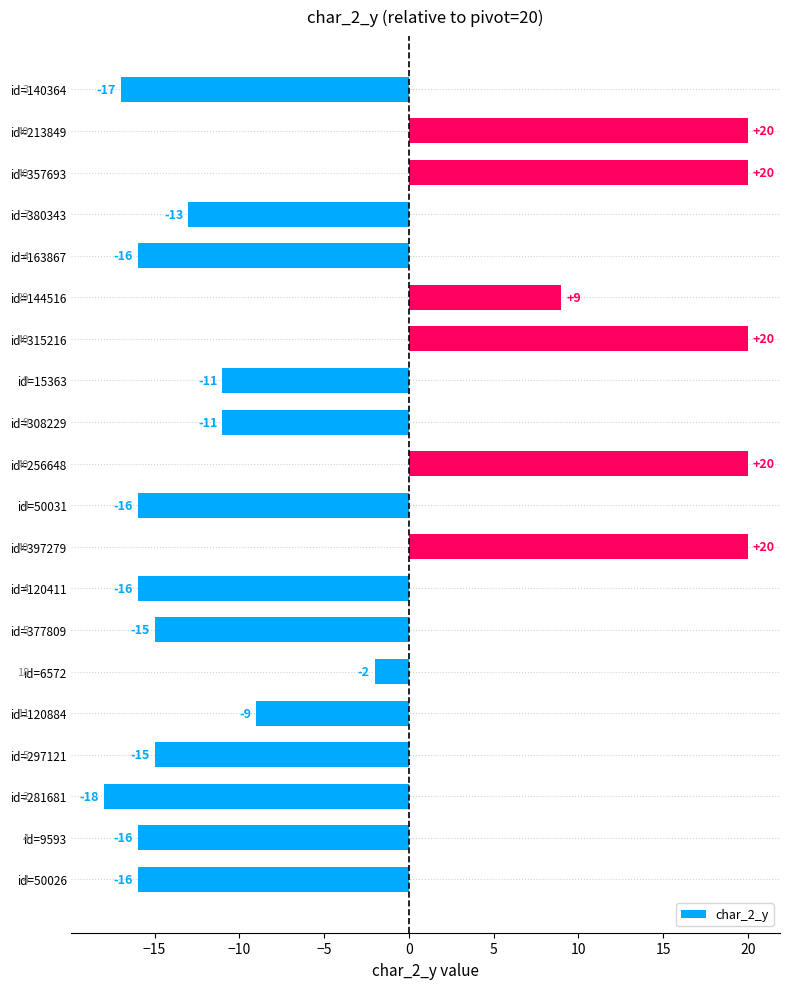

How many distinct data groups are displayed?

1